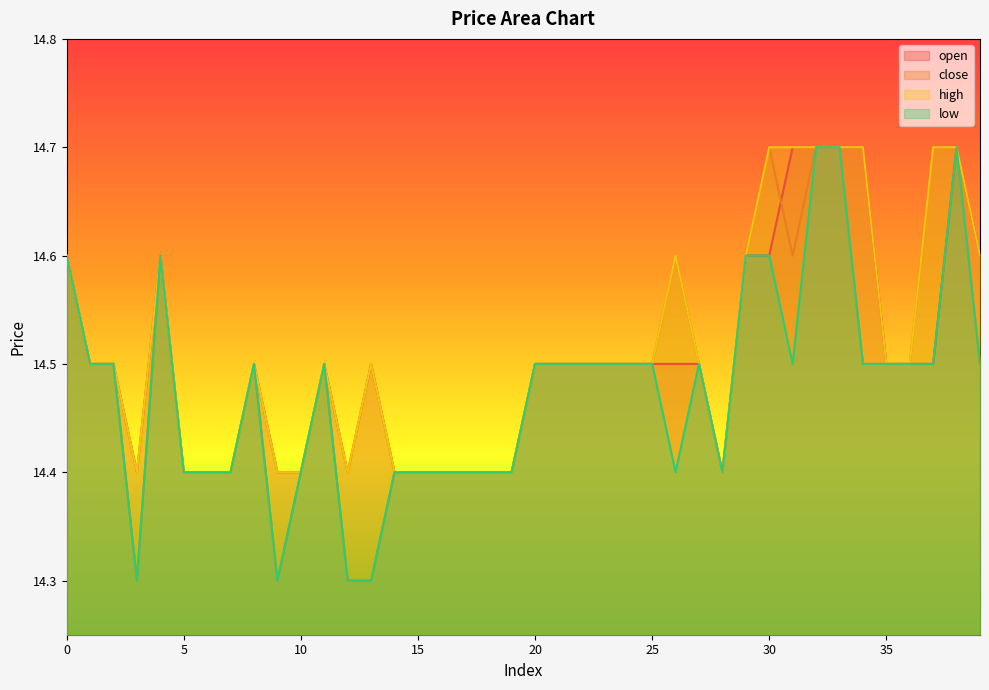

List the series in order of their overall mean, lowest first.

low, close, open, high